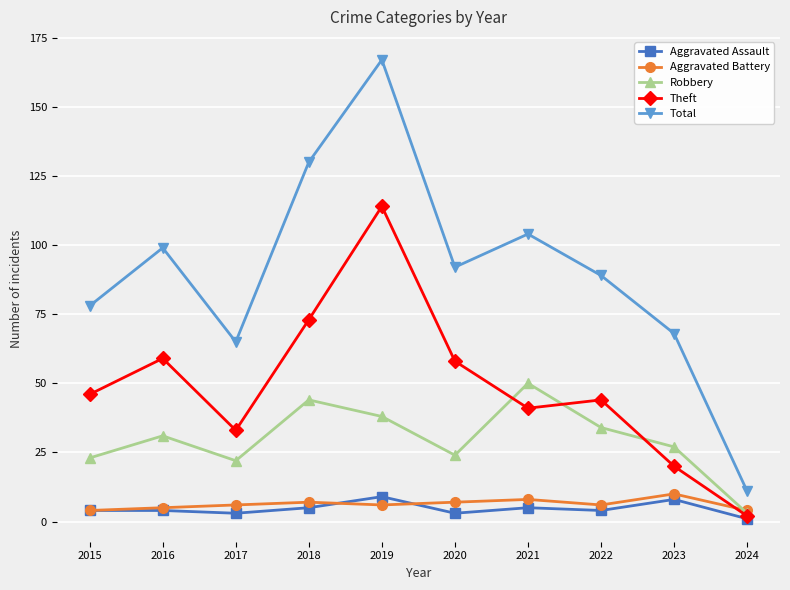

What is the value of the Total point at the 1st from the left?

78